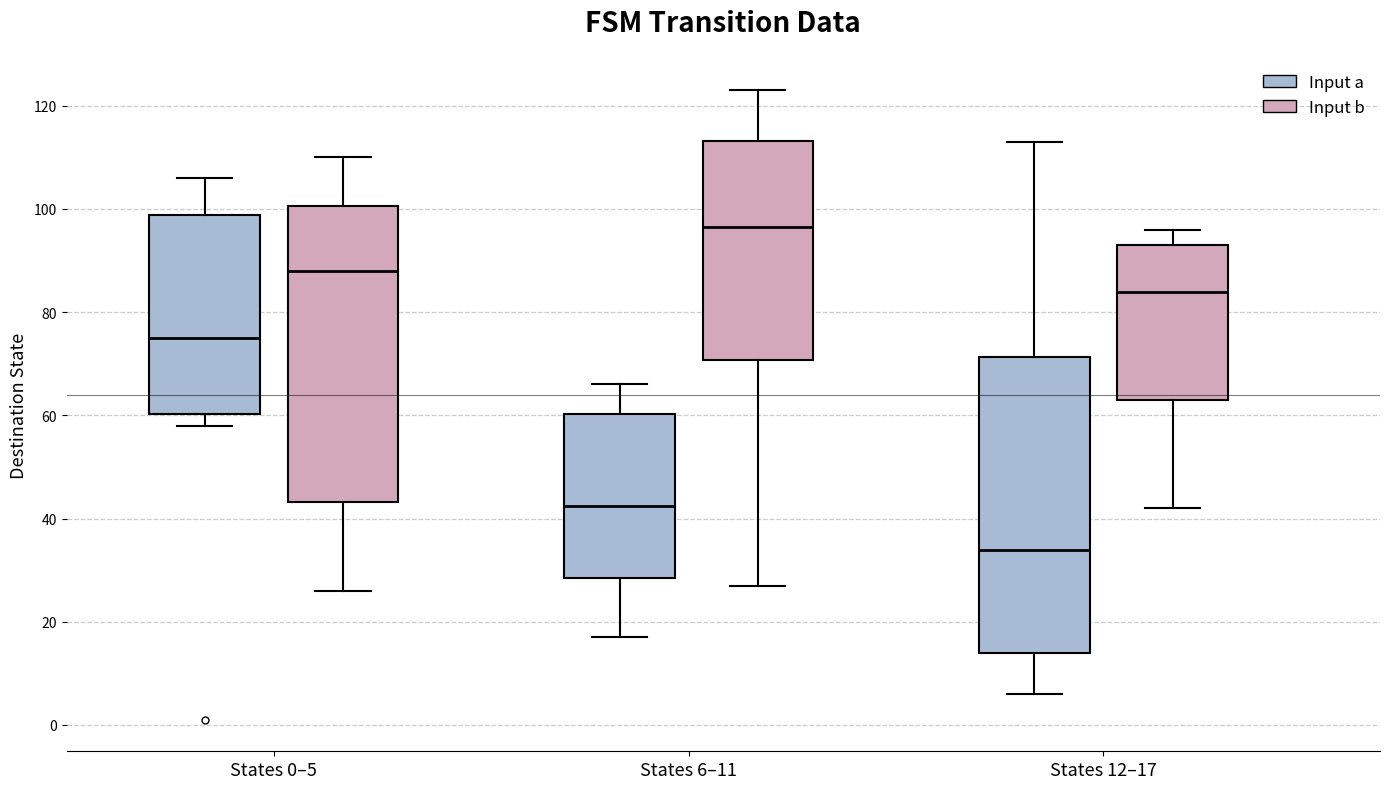

Reading left to right, transcribe this box plot: for each box, give where its median line is, the range the box spans, and where its two whiskers end, as read against the y-axis. The values are not printed on the chart, so give them approximately, as read against the axis.

States 0–5 (Input a): median 76, box 60 to 98, whiskers 58 to 106
States 0–5 (Input b): median 88, box 44 to 100, whiskers 26 to 110
States 6–11 (Input a): median 42, box 28 to 60, whiskers 18 to 66
States 6–11 (Input b): median 96, box 70 to 114, whiskers 28 to 124
States 12–17 (Input a): median 34, box 14 to 72, whiskers 6 to 114
States 12–17 (Input b): median 84, box 64 to 94, whiskers 42 to 96